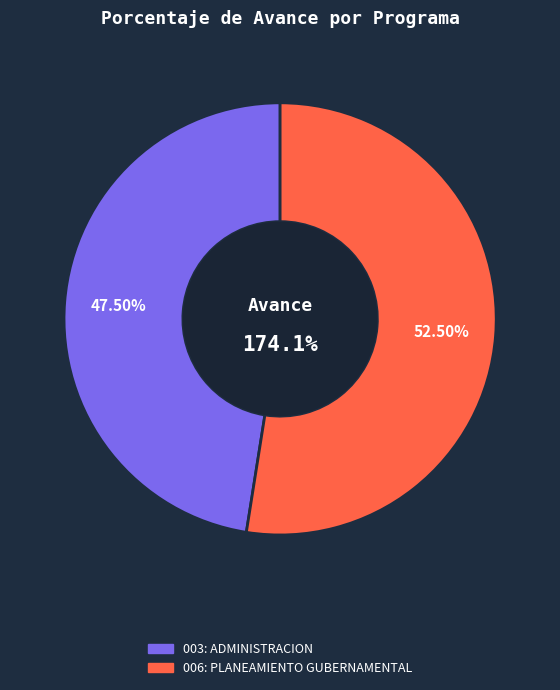

Count the number of slices in the pie.

2